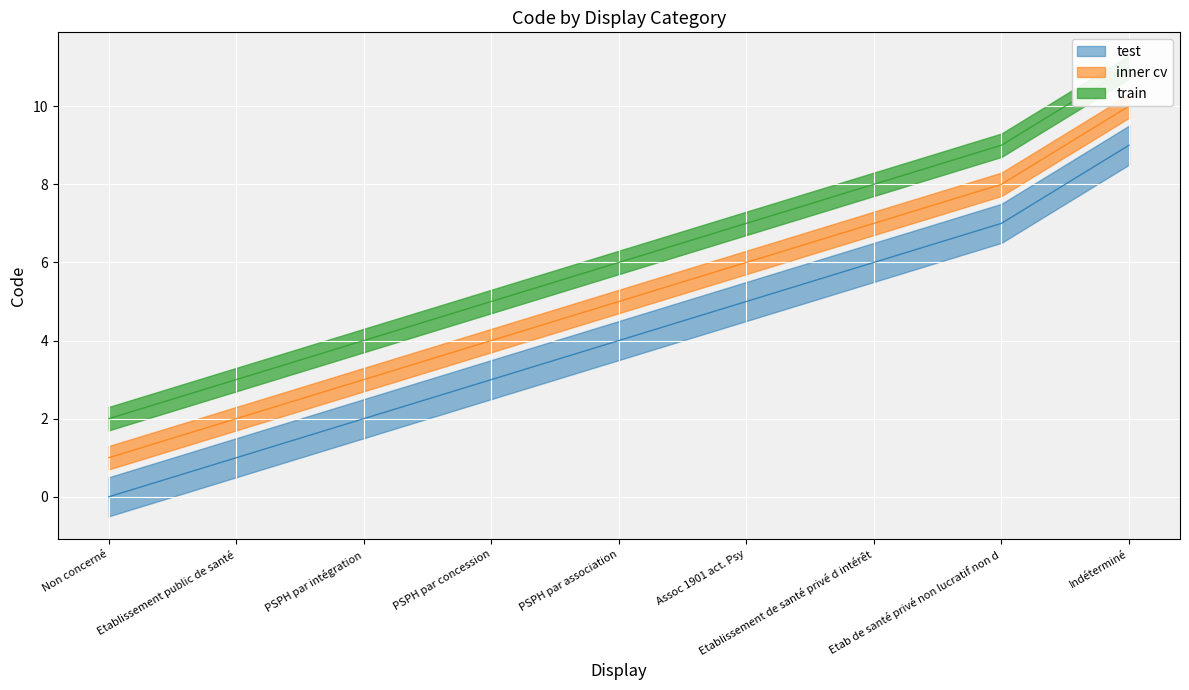

What position from the left is Indéterminé?

9